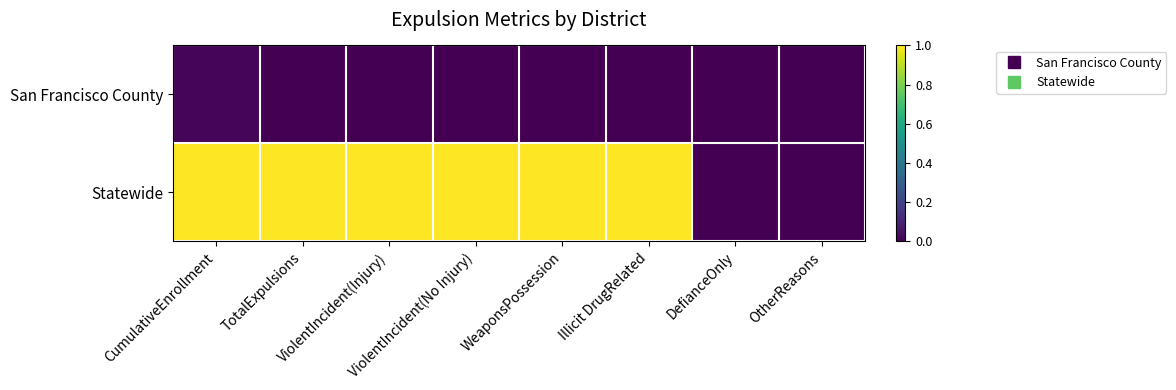

Rank the series by their average value, from lowest to highest.

San Francisco County, Statewide